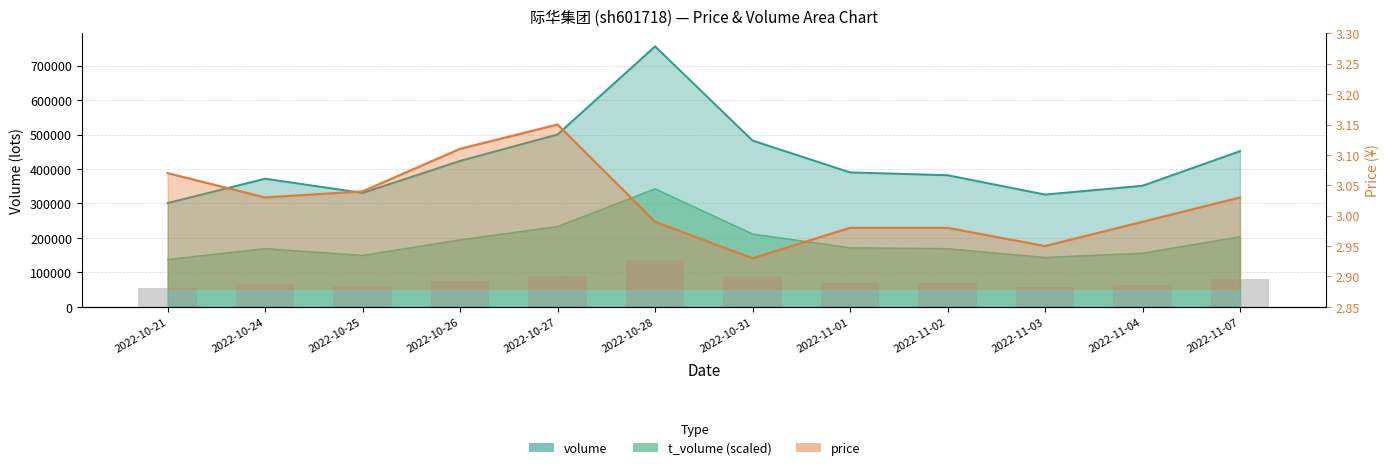

What is the difference between the maximum and minimum values in the price series?

0.2